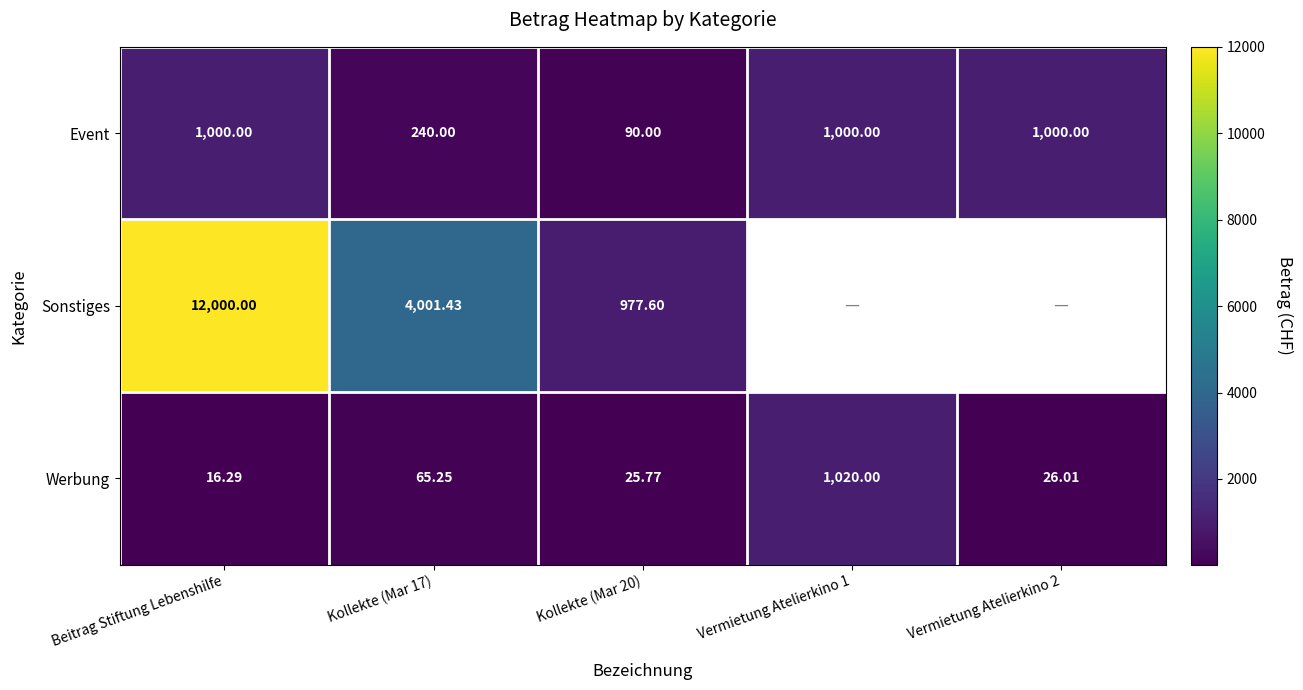

Is the value of Event at Beitrag Stiftung Lebenshilfe greater than the value of Werbung at Beitrag Stiftung Lebenshilfe?

Yes